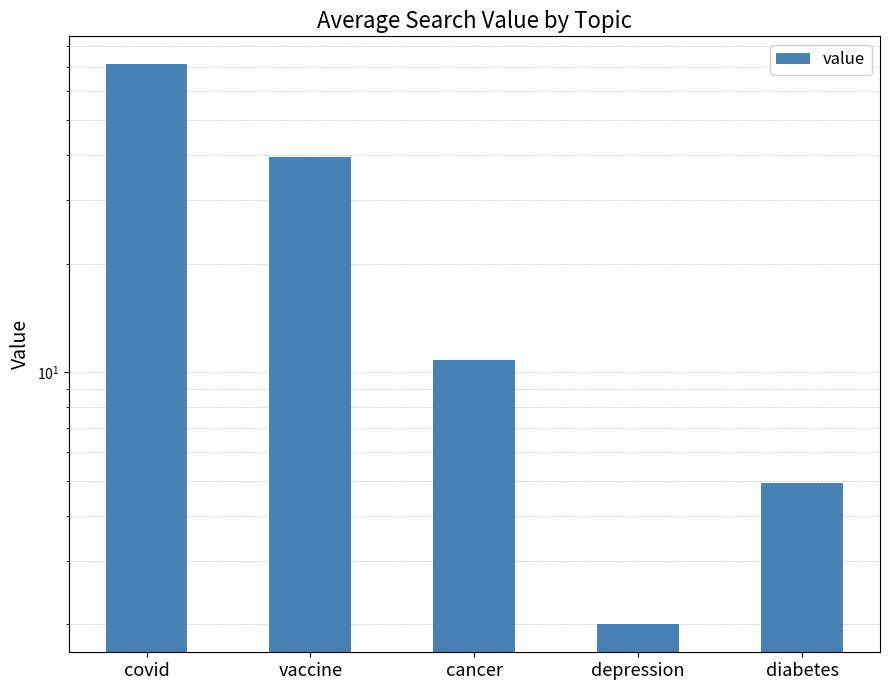

What is the approximate value at depression?

2.0